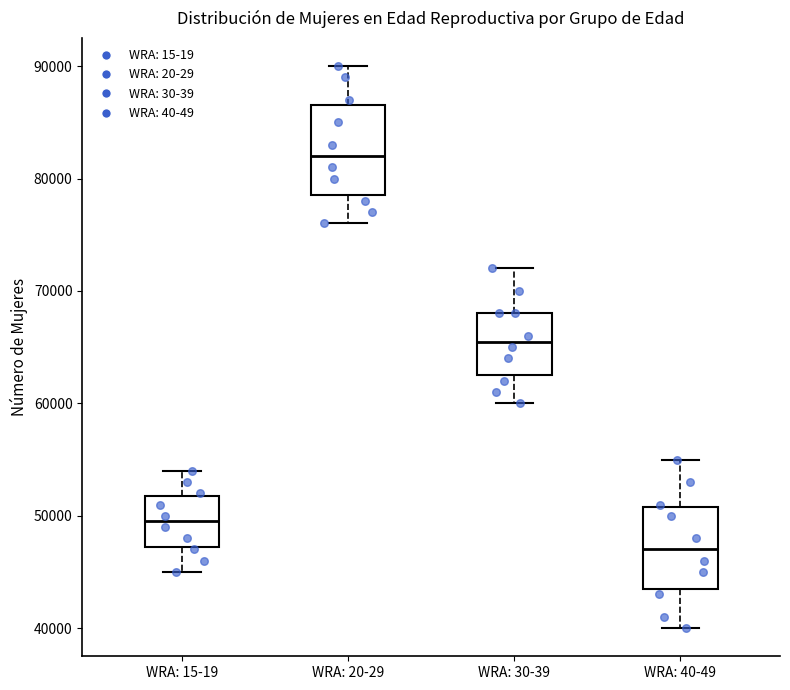

Reading left to right, read every box against the y-axis: the position of its median line, the range the box covers, and the ends of its whiskers. The values are not printed on the chart, so give them approximately, as read against the axis.

WRA: 15-19: median 50000, box 47000 to 52000, whiskers 45000 to 54000
WRA: 20-29: median 82000, box 79000 to 87000, whiskers 76000 to 90000
WRA: 30-39: median 66000, box 63000 to 68000, whiskers 60000 to 72000
WRA: 40-49: median 47000, box 44000 to 51000, whiskers 40000 to 55000